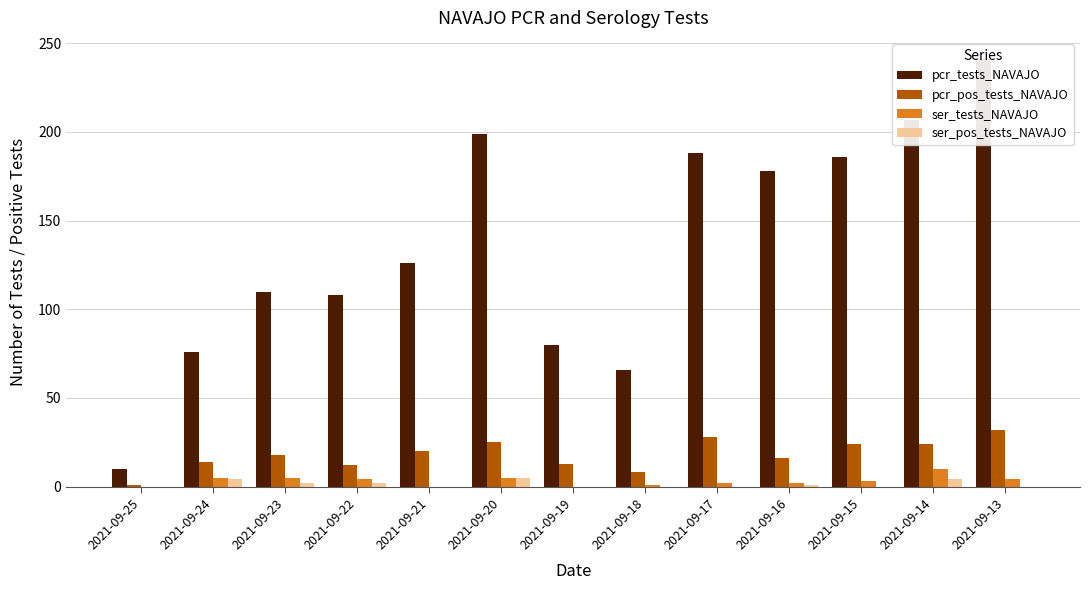

What is the difference between the second highest and minimum values in the pcr_pos_tests_NAVAJO series?

27